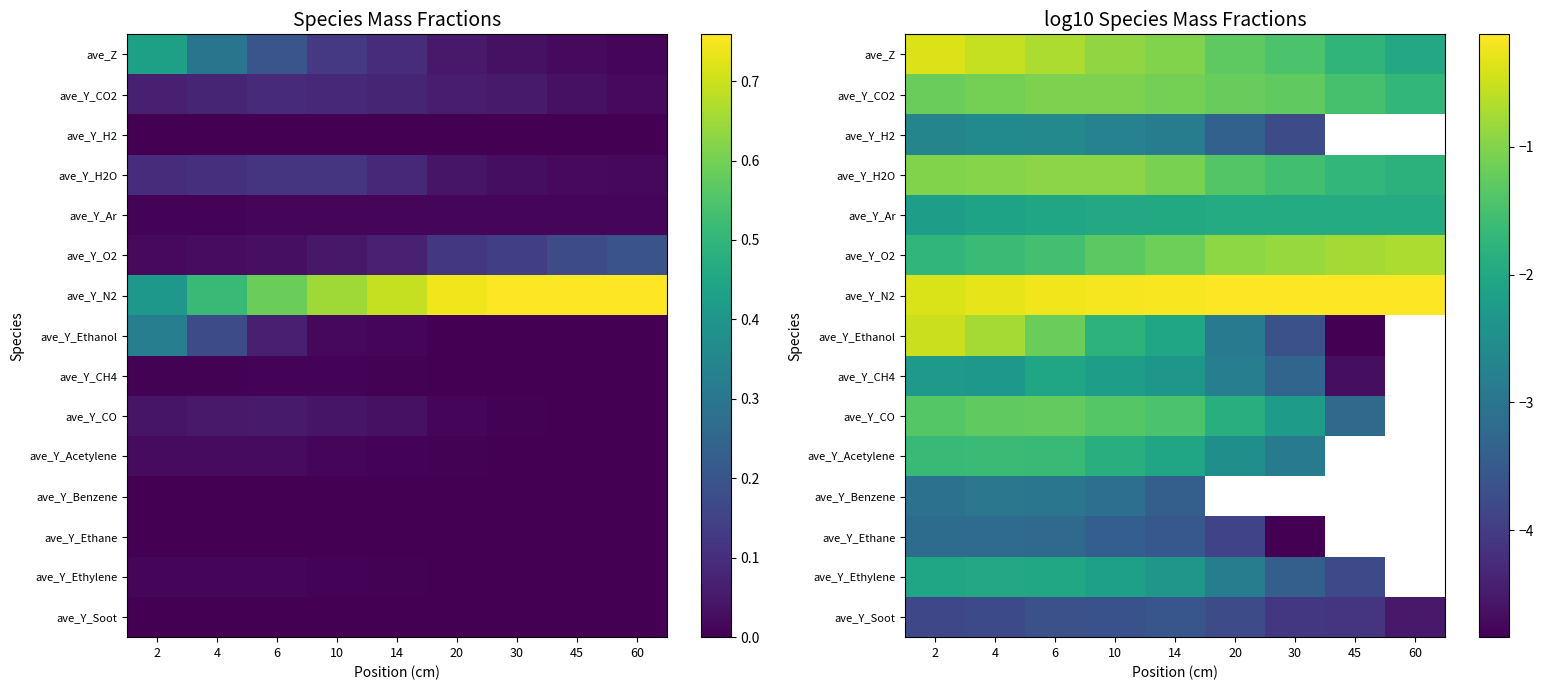

What is the sum of the ave_Y_H2 values at 4 and 20?

-6.0